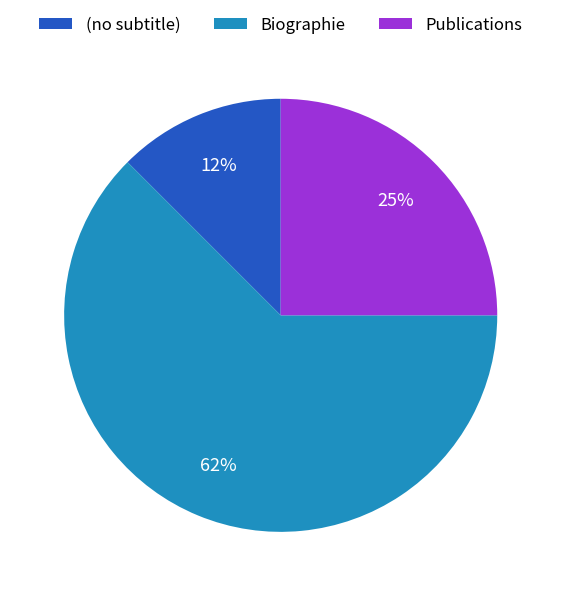

Which has a higher value, Publications or Biographie?

Biographie